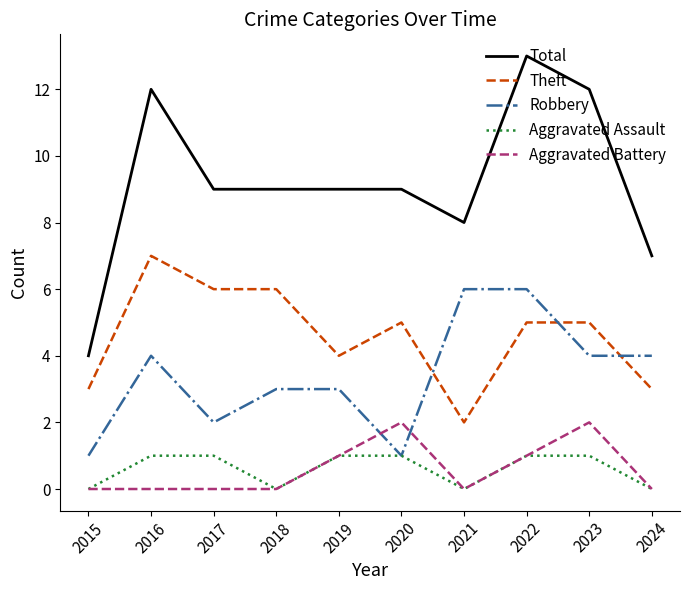

What is the highest value of the Total series?

13